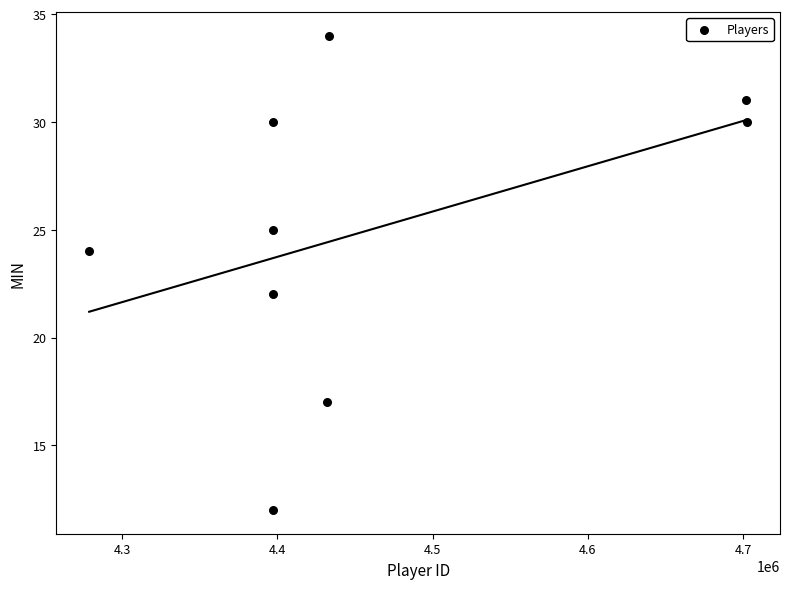

What is the average X value?

4459714